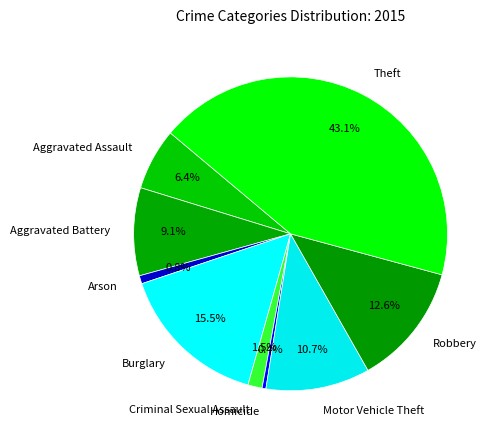

Is it true that Theft is 56% of the pie?

False